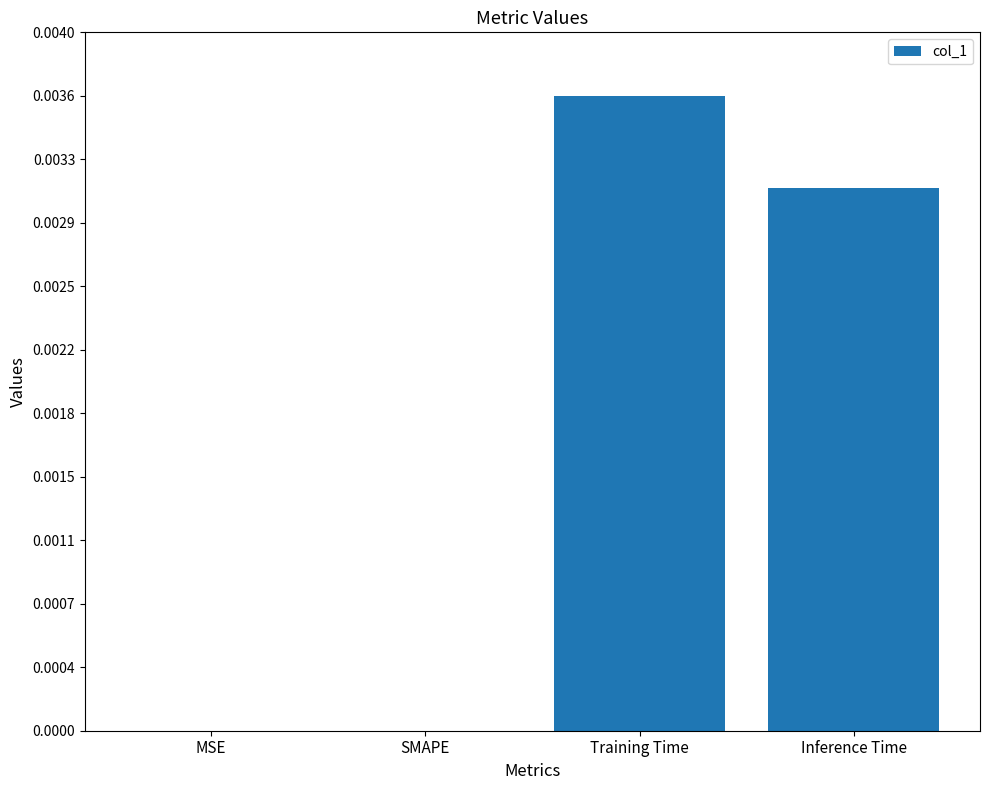

Count the number of values greater than 0.

2